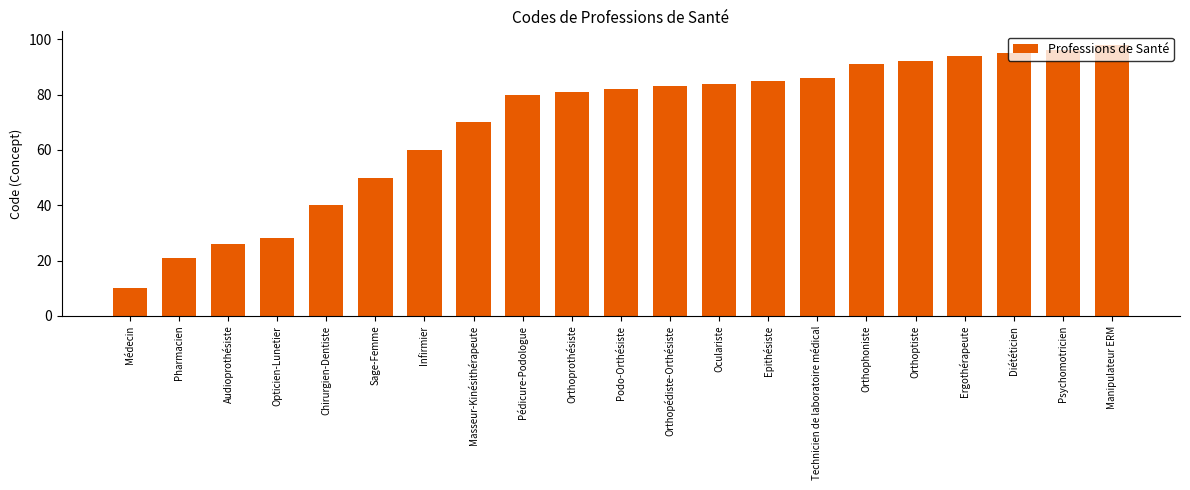

How many bars are there in total?

21